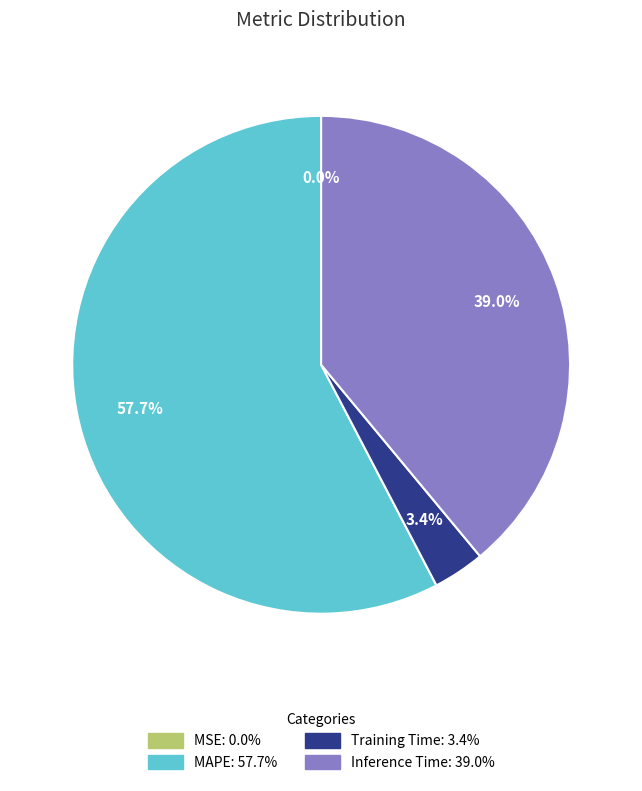

To the nearest percent, what percentage of the pie is Training Time?

3%